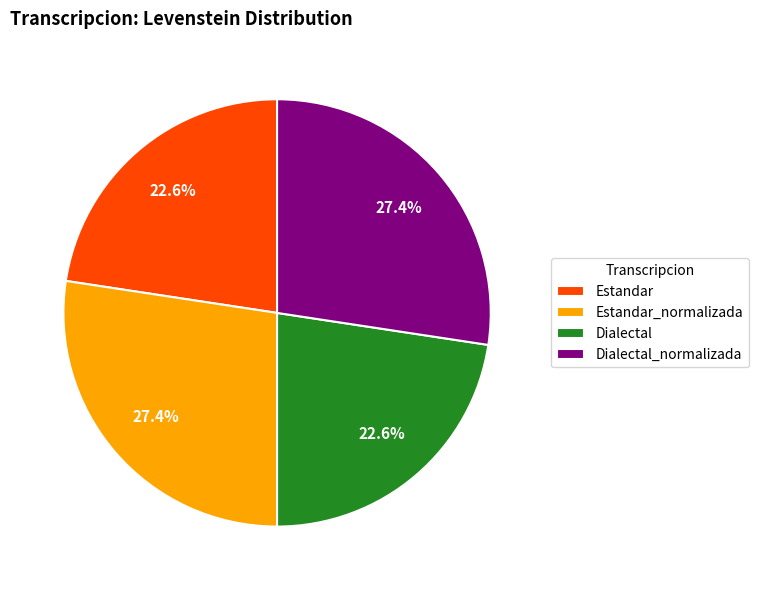

How much of the chart is everything except Dialectal_normalizada?

72.6%